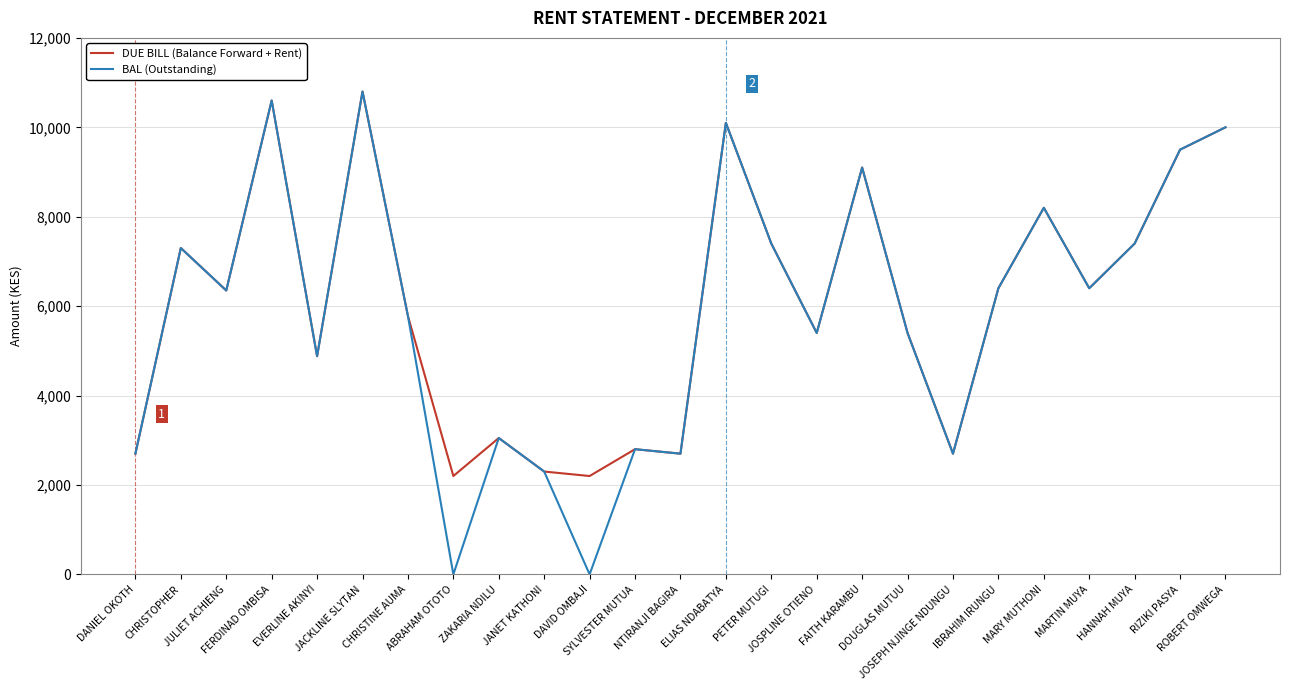

What is the maximum value shown in the chart?

10800